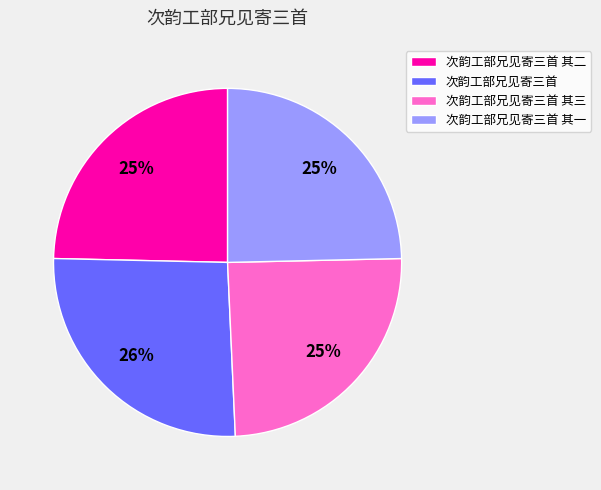

Which category has the biggest portion of the pie?

次韵工部兄见寄三首